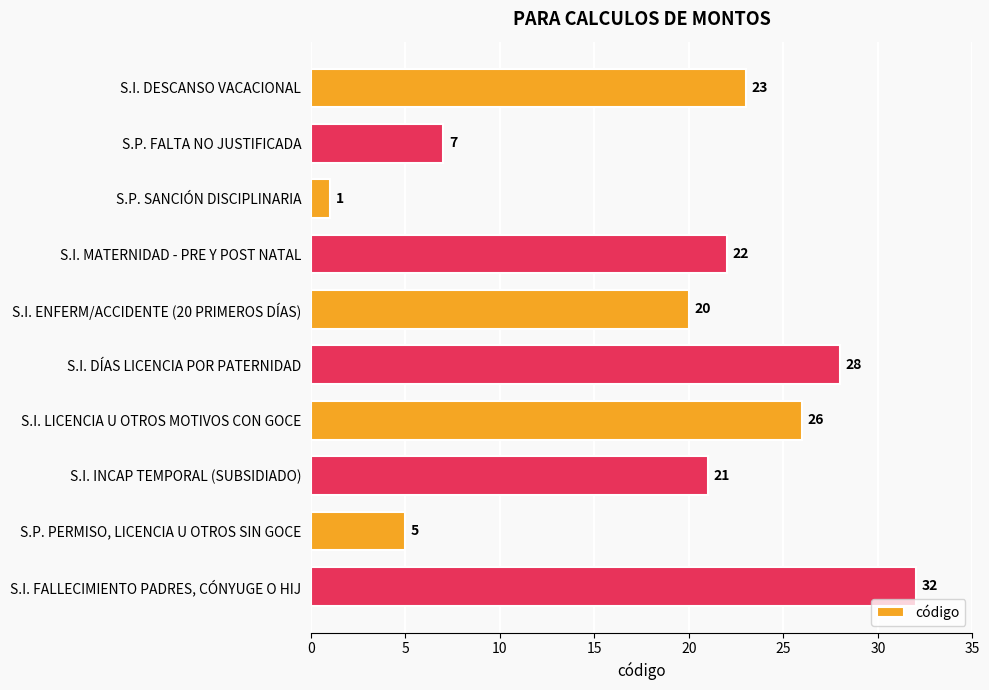

How many distinct data groups are displayed?

1